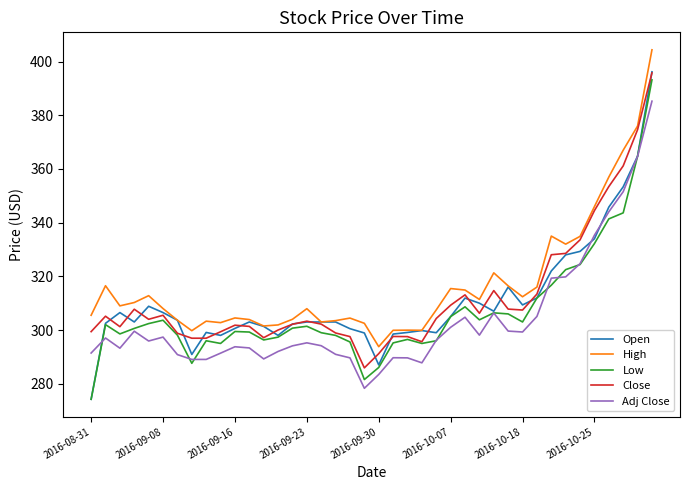

True or false: High and Low intersect in this chart.

False